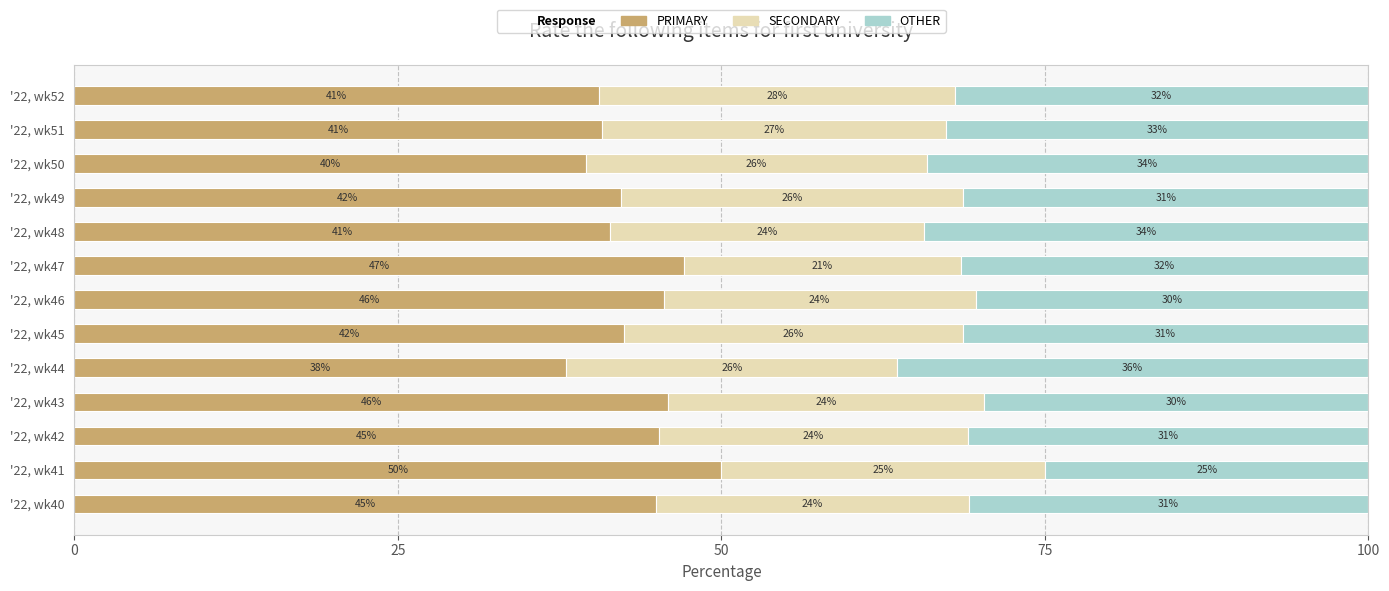

Is it true that PRIMARY equals 44.9 at '22, wk40?

True